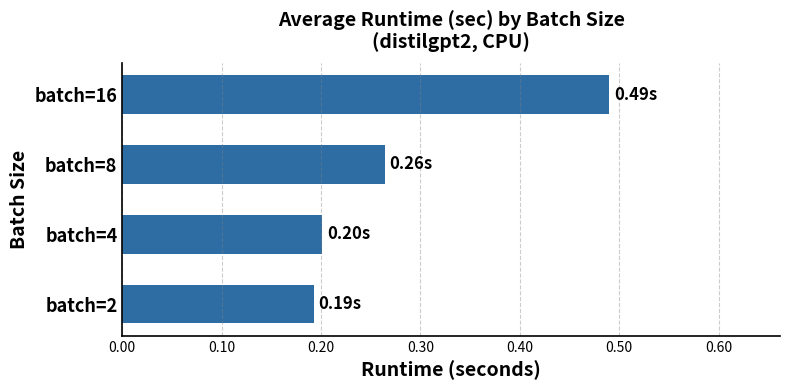

List the labels in order of value, smallest first.

batch=2, batch=4, batch=8, batch=16